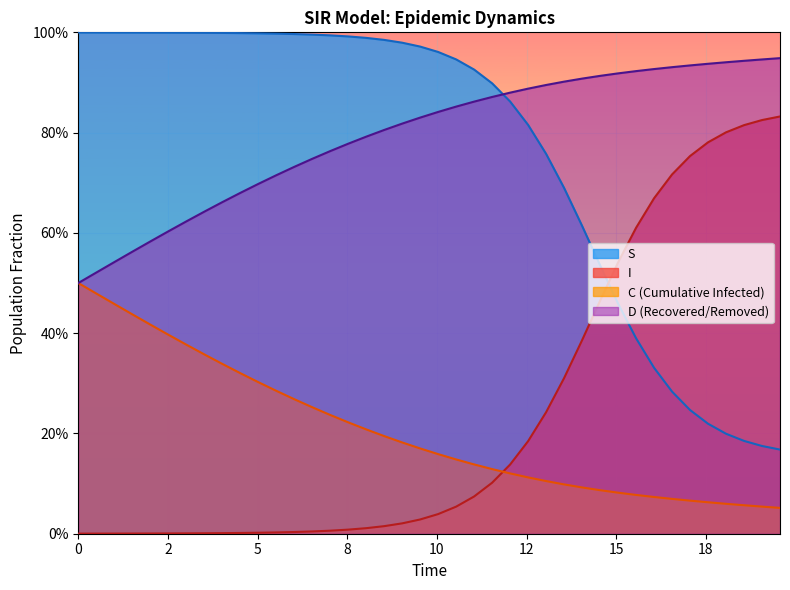

What are all the series names shown in the legend?

S, I, C (Cumulative Infected), D (Recovered/Removed)